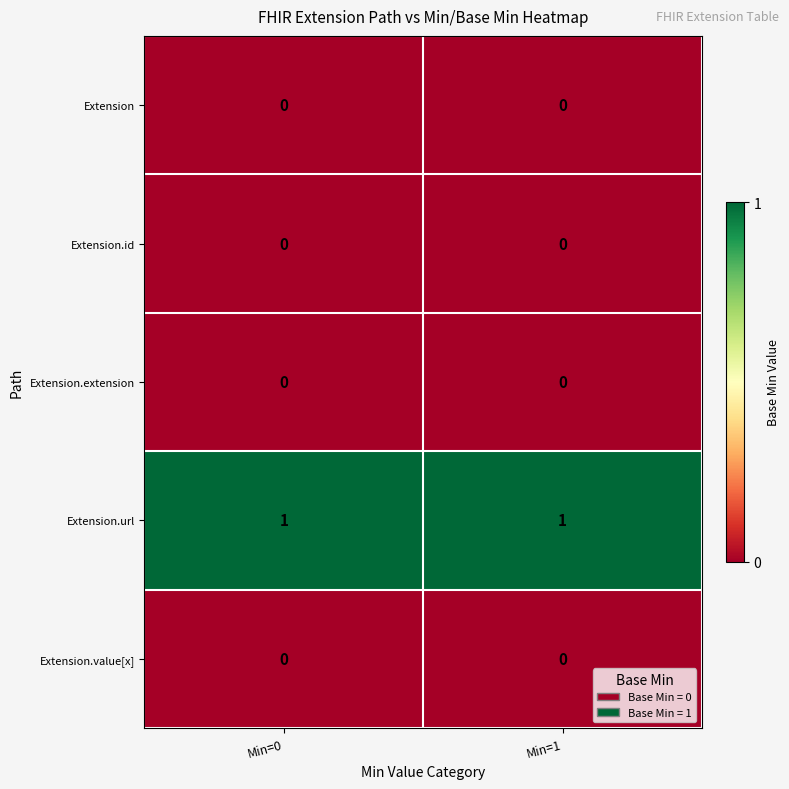

The value of Extension.id at Min=0 is 0. True or false?

True